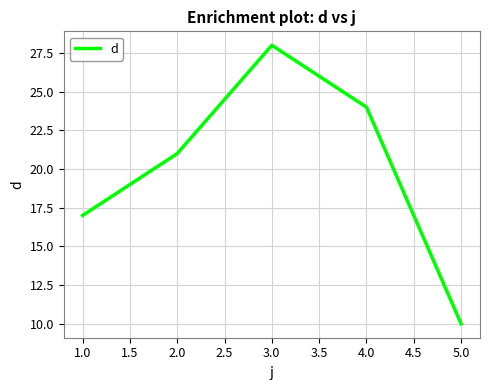

True or false: the data shows 11 at 2.0.

False